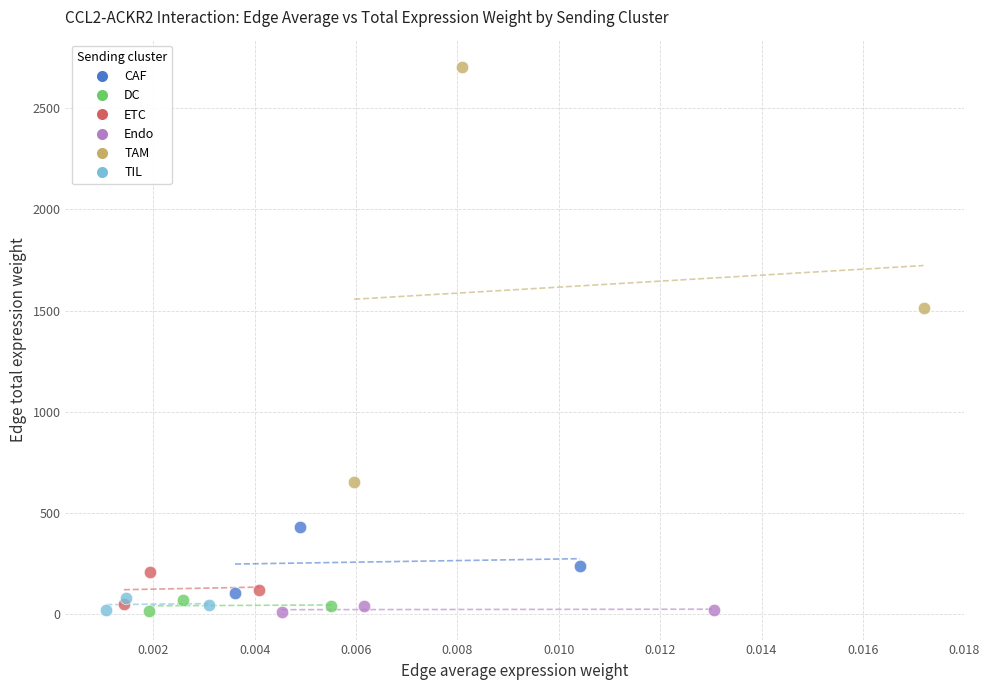

What are all the series names shown in the legend?

CAF, DC, ETC, Endo, TAM, TIL